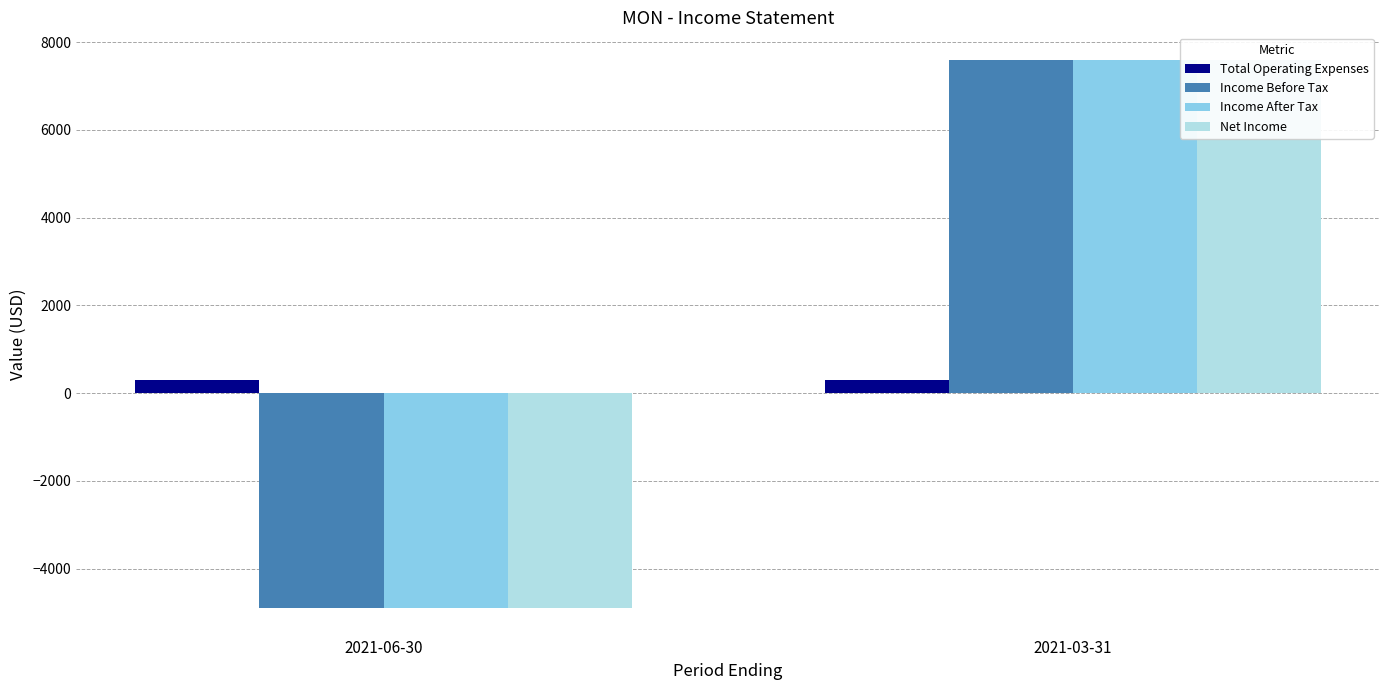

At which label does Total Operating Expenses reach its minimum?

2021-06-30